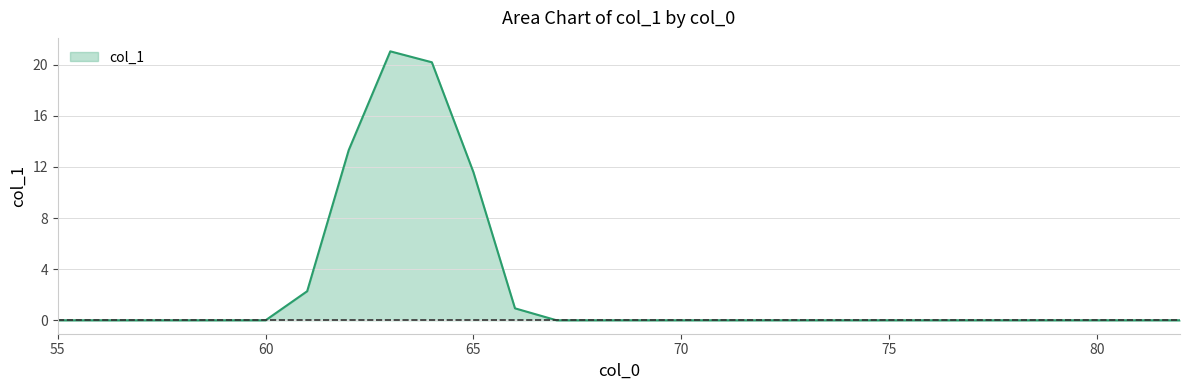

What is the greatest value displayed?

21.0